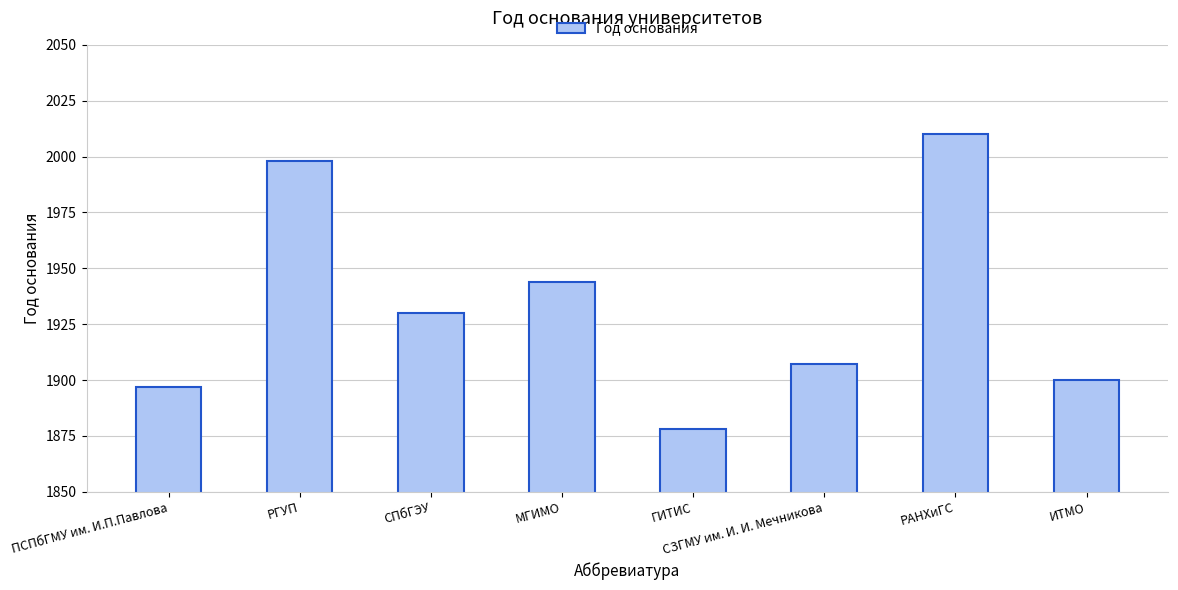

True or false: the data shows 1878 at ГИТИС.

True